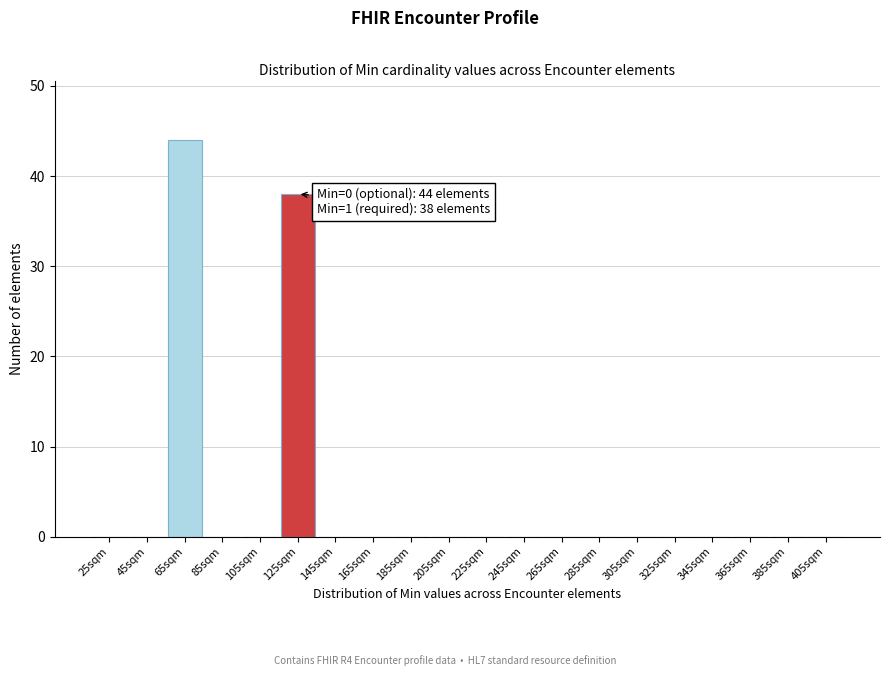

Reading right to left, list all the values displayed in this chart.

405sqm=0	385sqm=0	365sqm=0	345sqm=0	325sqm=0	305sqm=0	285sqm=0	265sqm=0	245sqm=0	225sqm=0	205sqm=0	185sqm=0	165sqm=0	145sqm=0	125sqm=38	105sqm=0	85sqm=0	65sqm=44	45sqm=0	25sqm=0